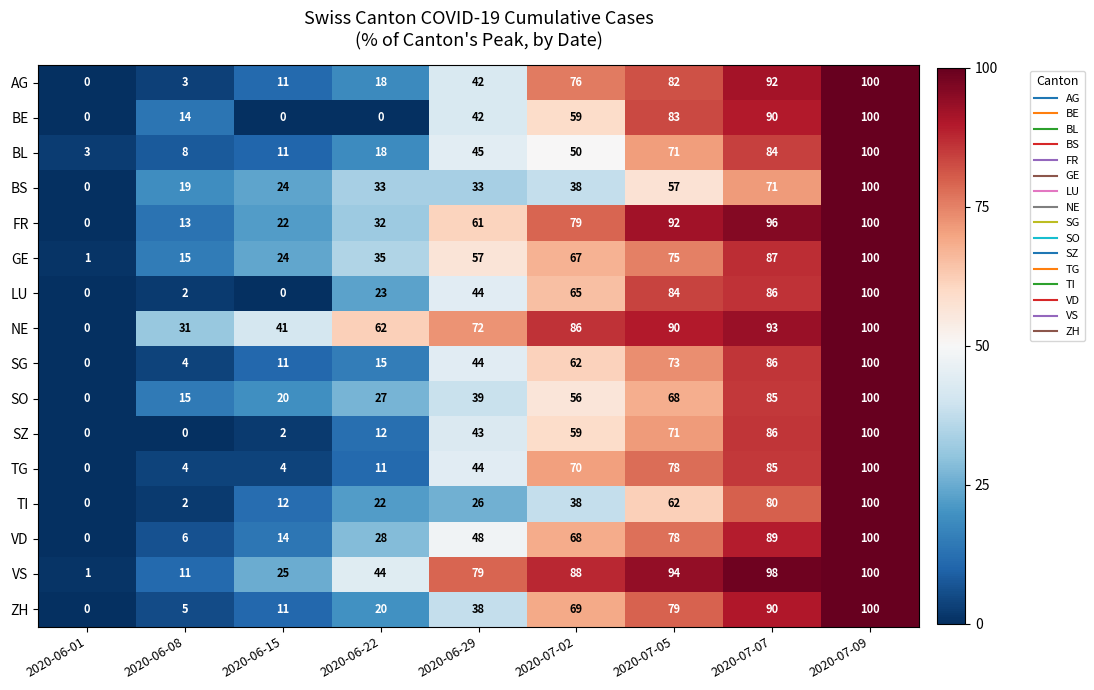

List the labels in order of NE value, largest first.

2020-07-09, 2020-07-07, 2020-07-05, 2020-07-02, 2020-06-29, 2020-06-22, 2020-06-15, 2020-06-08, 2020-06-01